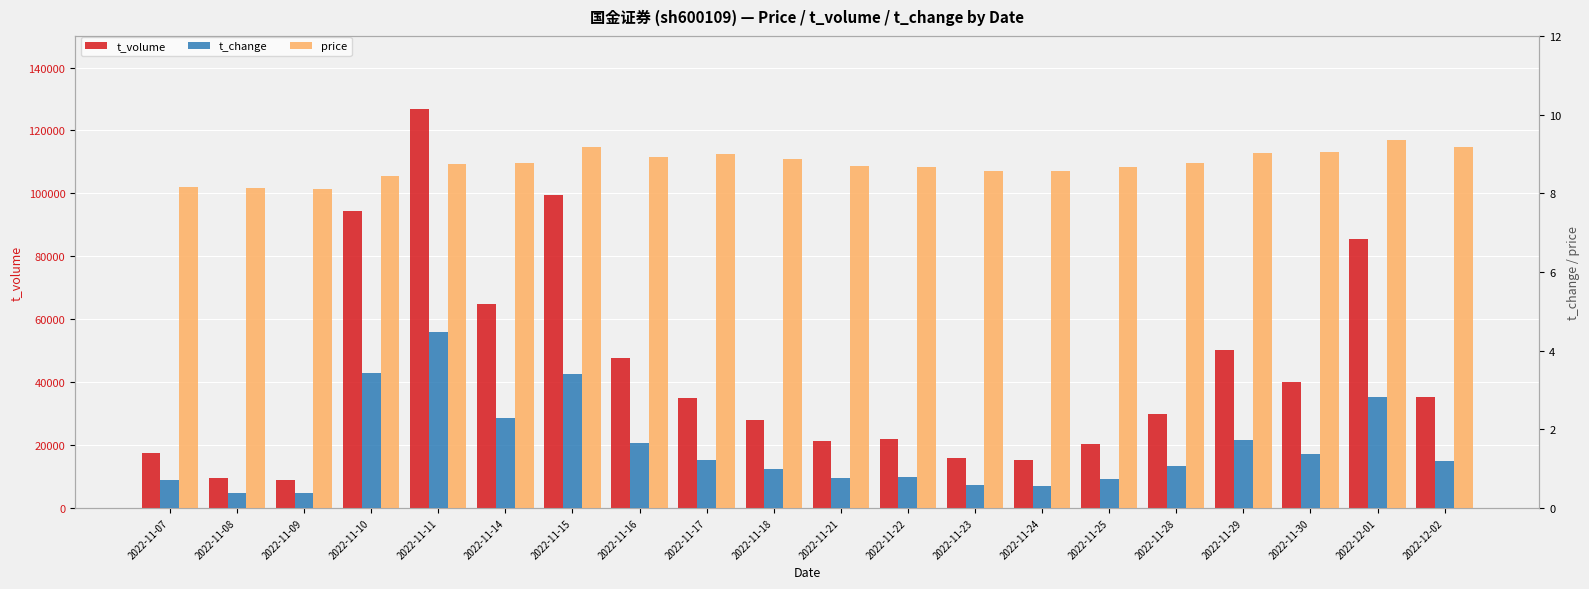

Which category has the lowest value in the t_change series?

2022-11-09